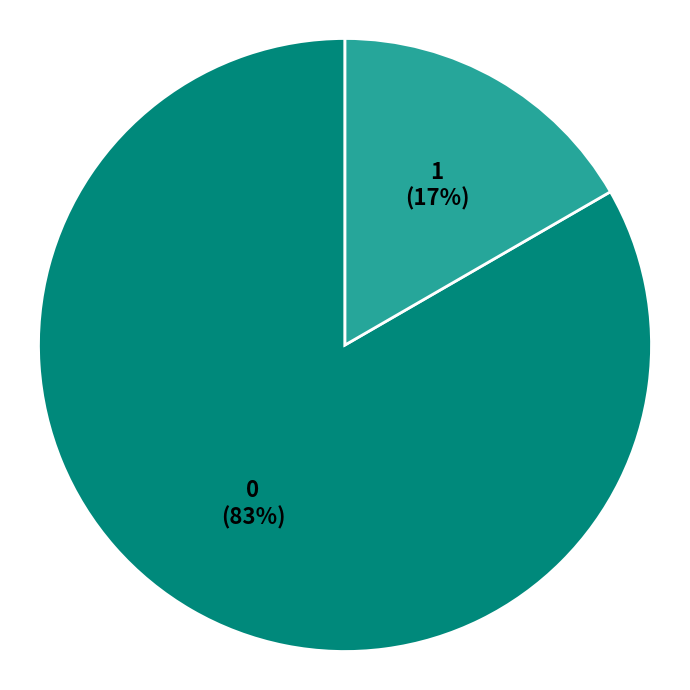

To the nearest percent, what is the average slice percentage?

50%